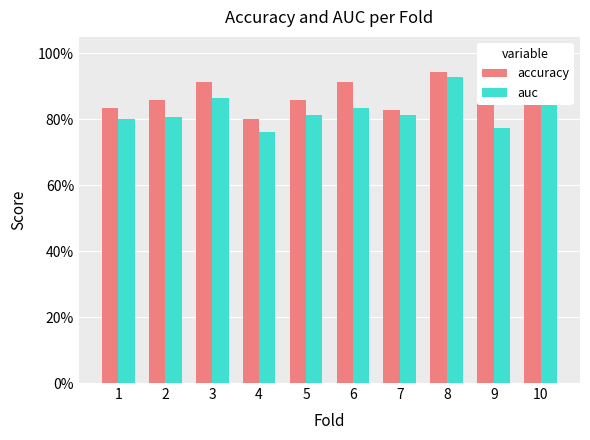

Are the bars horizontal?

No